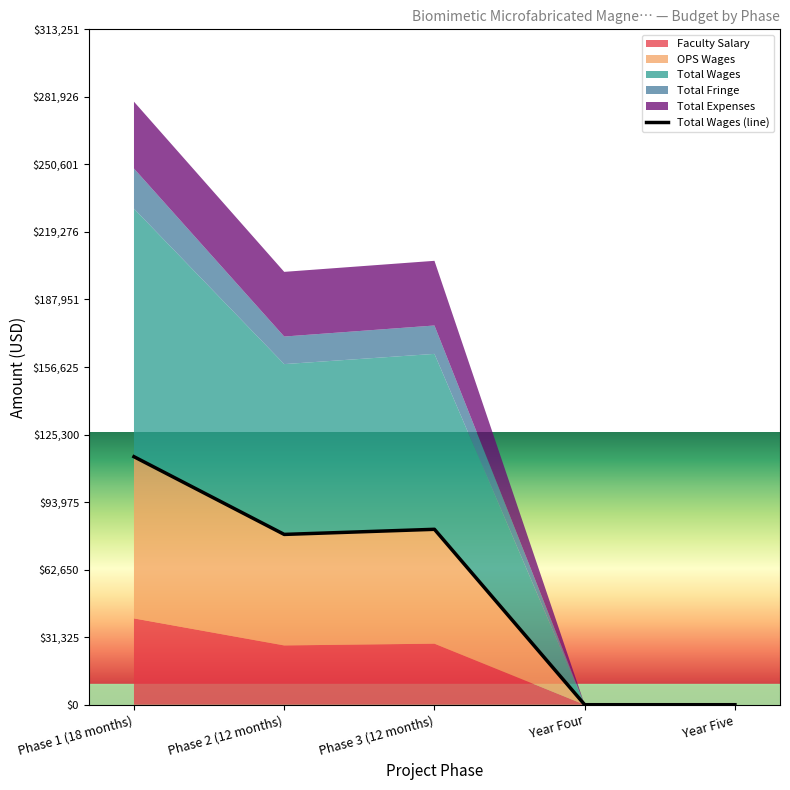

What value does the data have at Phase 3 (12 months)?

81360.3